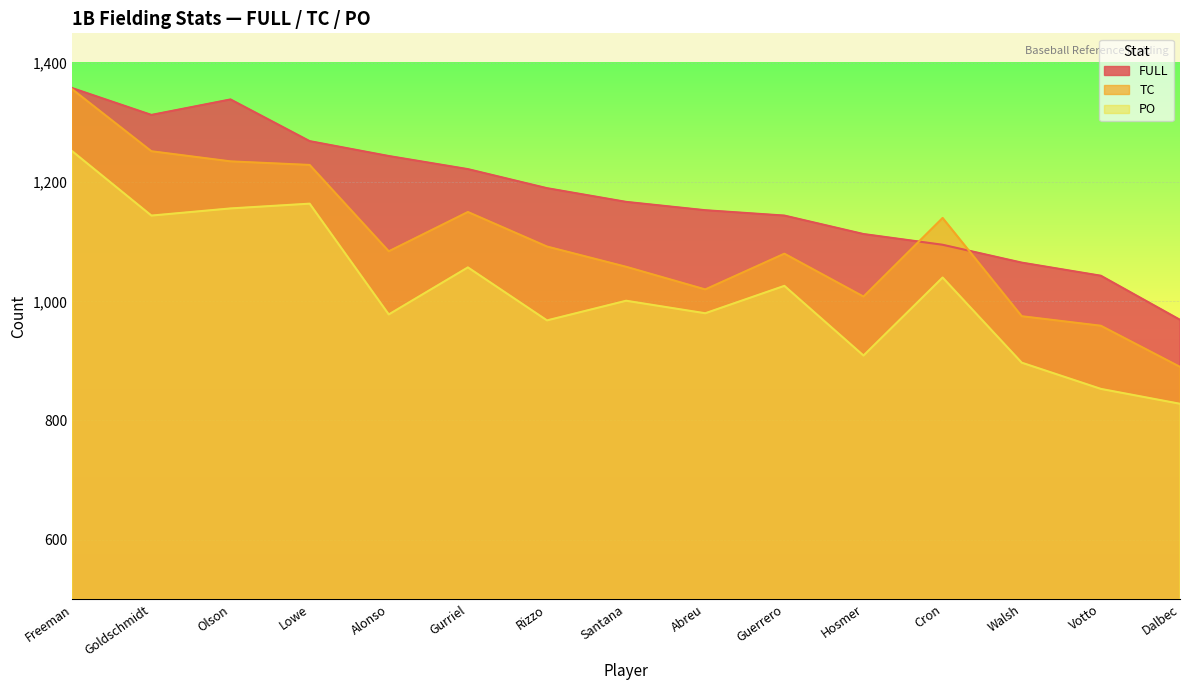

What is the lowest value of the FULL series?

969